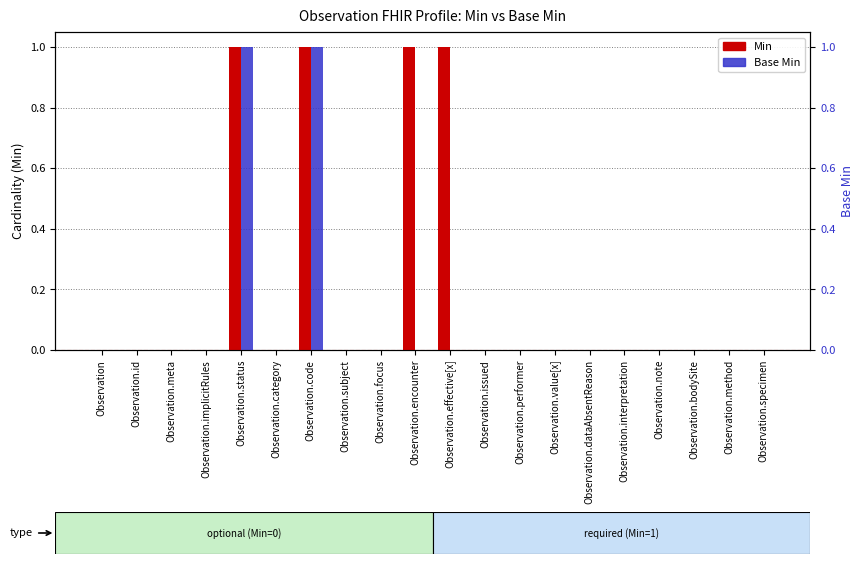

List the series in order of their peak value, lowest first.

Min, Base Min